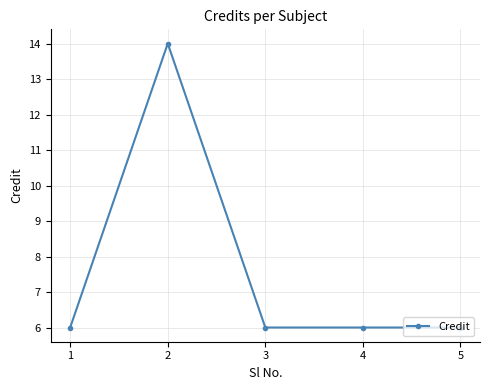

What is the minimum value shown in the chart?

6